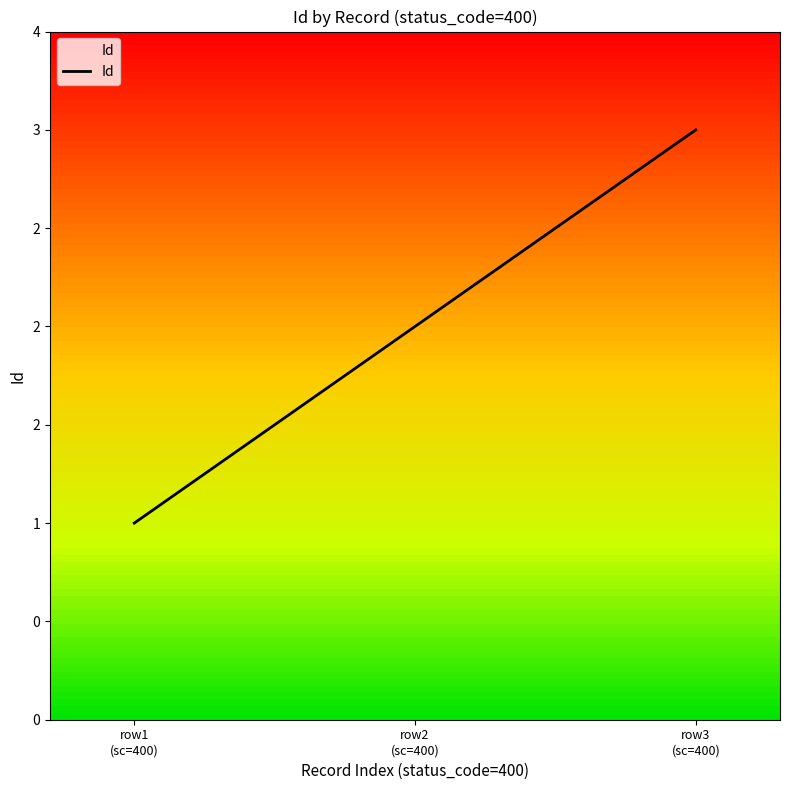

Is it true that the value at row3
(sc=400) is 2?

False